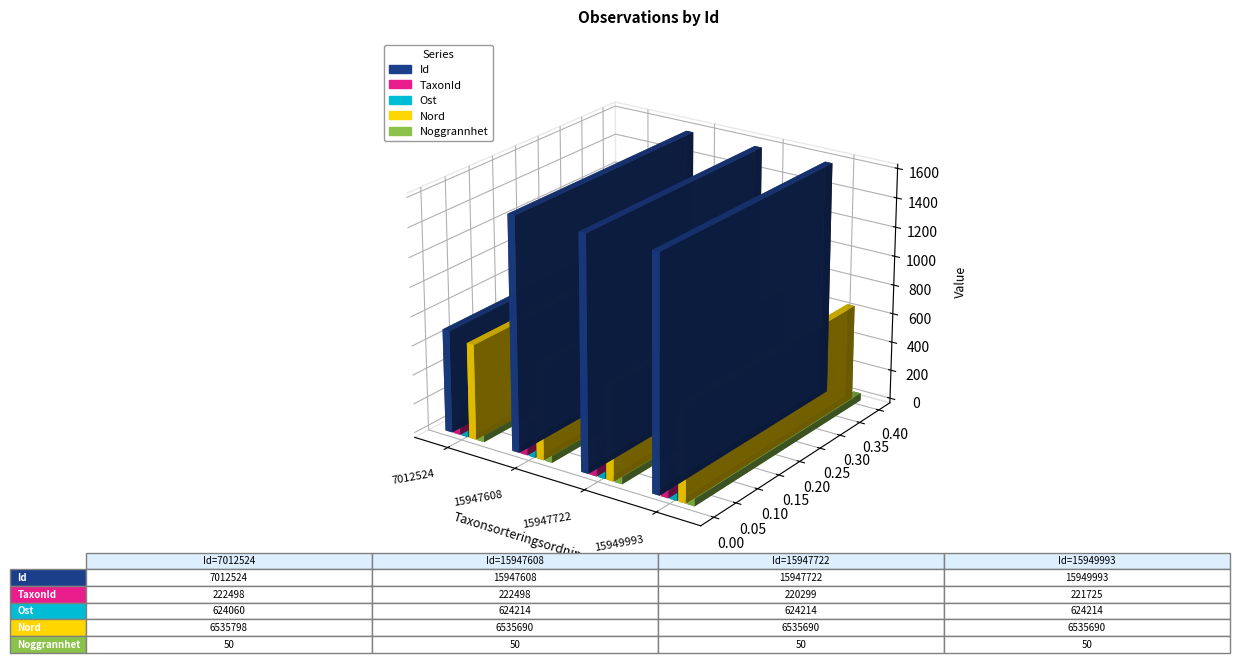

The value of Ost at 7012524 is 1084605. True or false?

False